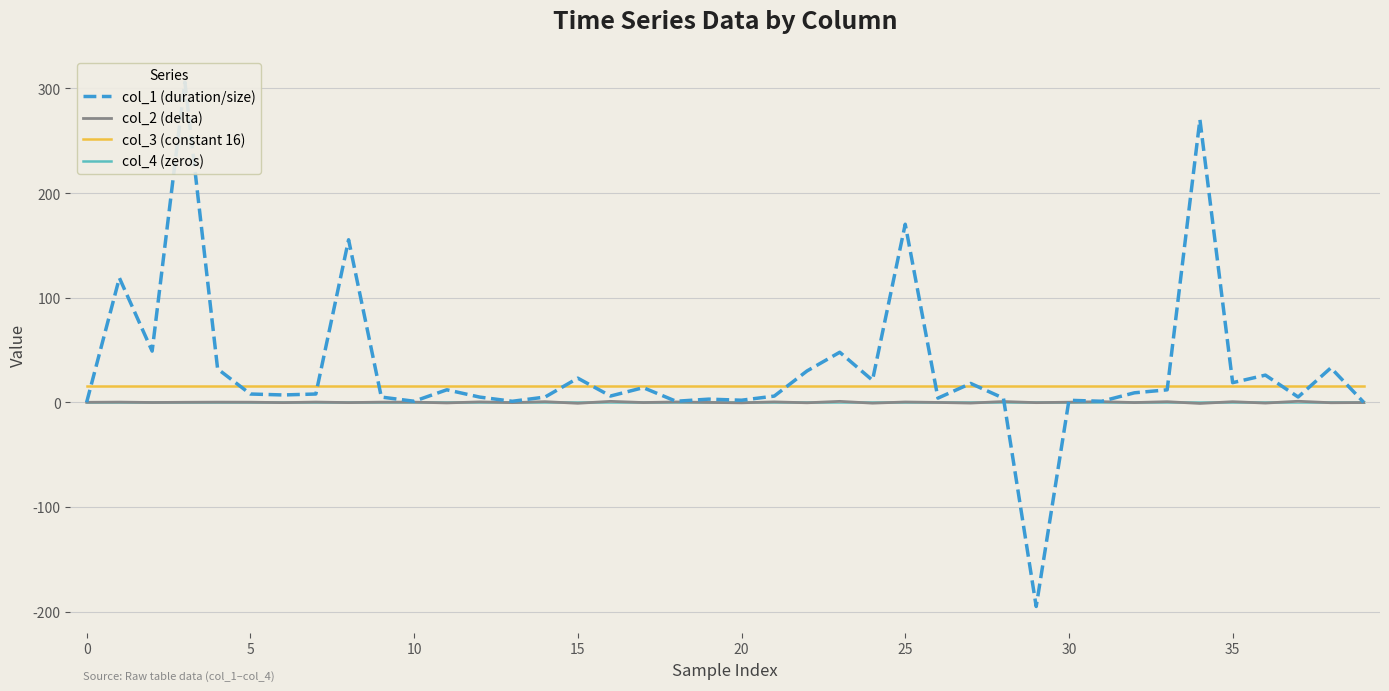

Reading right to left, extract all data points from this chart.

col_1 (duration/size): 0.1	32.9	5.1	26.0	18.8	270.3	11.9	9.1	1.0	1.9	-195.2	3.9	18.0	4.0	170.2	21.0	47.8	29.9	5.9	2.0	3.0	1.0	14.0	6.0	23.1	5.0	1.0	5.0	12.0	1.0	5.0	155.4	7.9	7.0	7.9	31.9	306.1	48.9	118.9	0.0
col_2 (delta): -0.2	-0.4	1.0	-0.7	0.6	-1.1	0.6	-0.2	0.6	0.1	-0.3	0.7	-0.7	-0.1	0.3	-0.8	0.9	-0.5	0.4	-0.5	-0.1	0.3	-0.2	0.9	-0.9	0.6	-0.3	0.4	-0.6	0.1	0.2	-0.3	0.2	-0.3	0.1	0.1	0.0	-0.2	0.2	0.0
col_3 (constant 16): 16.0	16.0	16.0	16.0	16.0	16.0	16.0	16.0	16.0	16.0	16.0	16.0	16.0	16.0	16.0	16.0	16.0	16.0	16.0	16.0	16.0	16.0	16.0	16.0	16.0	16.0	16.0	16.0	16.0	16.0	16.0	16.0	16.0	16.0	16.0	16.0	16.0	16.0	16.0	16.0
col_4 (zeros): 0.0	0.0	0.0	0.0	0.0	0.0	0.0	0.0	0.0	0.0	0.0	0.0	0.0	0.0	0.0	0.0	0.0	0.0	0.0	0.0	0.0	0.0	0.0	0.0	0.0	0.0	0.0	0.0	0.0	0.0	0.0	0.0	0.0	0.0	0.0	0.0	0.0	0.0	0.0	0.0